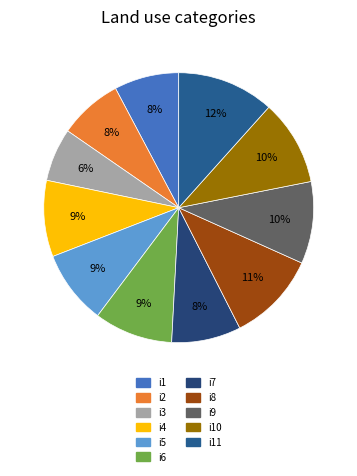

How many slices are in this pie chart?

11